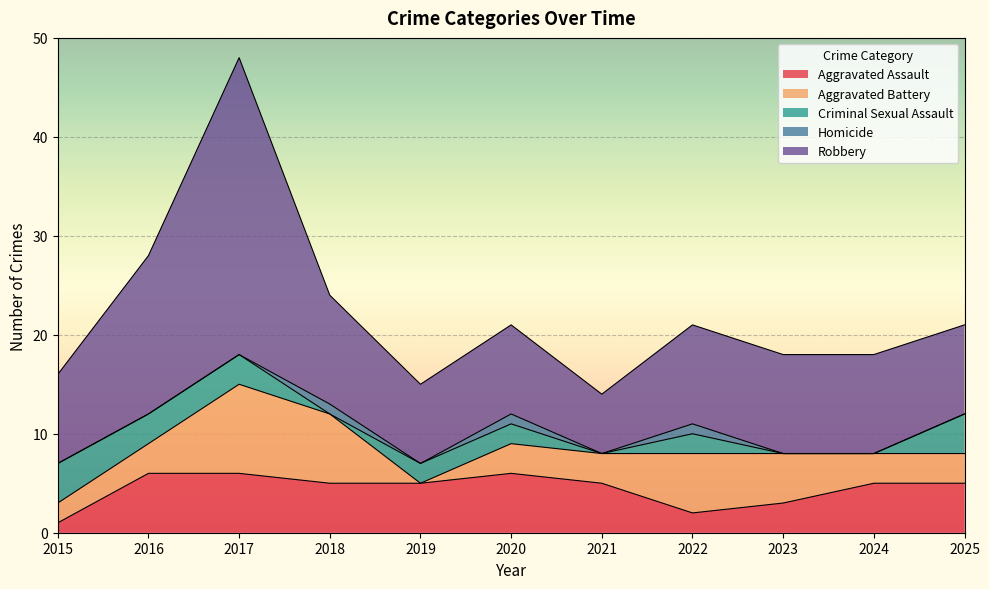

What is the minimum value for Aggravated Assault?

1